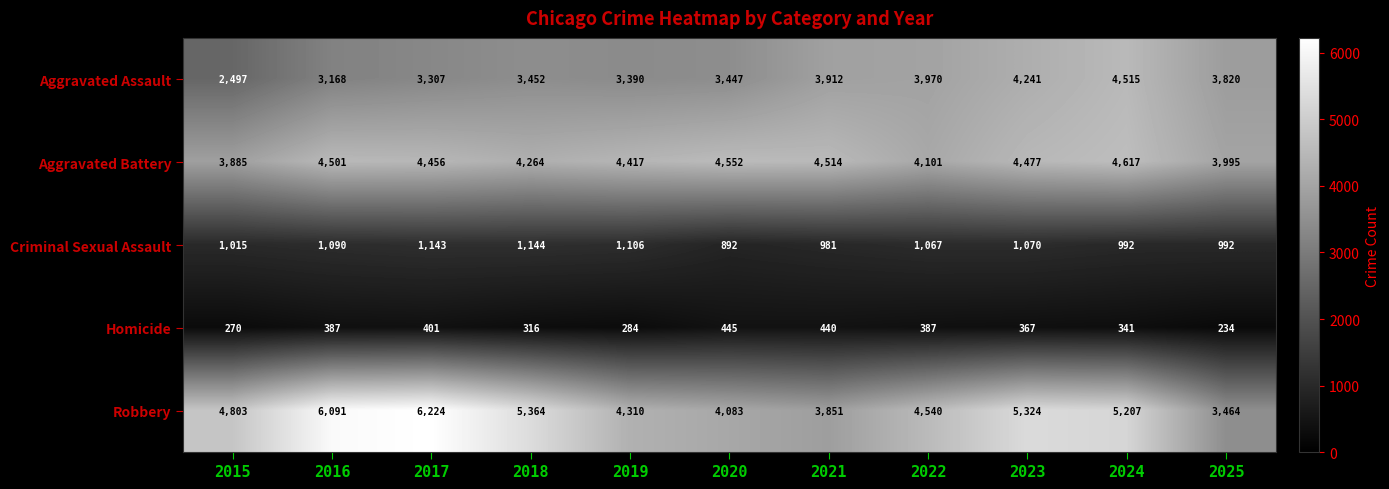

Which category has the highest value across all series?

2017